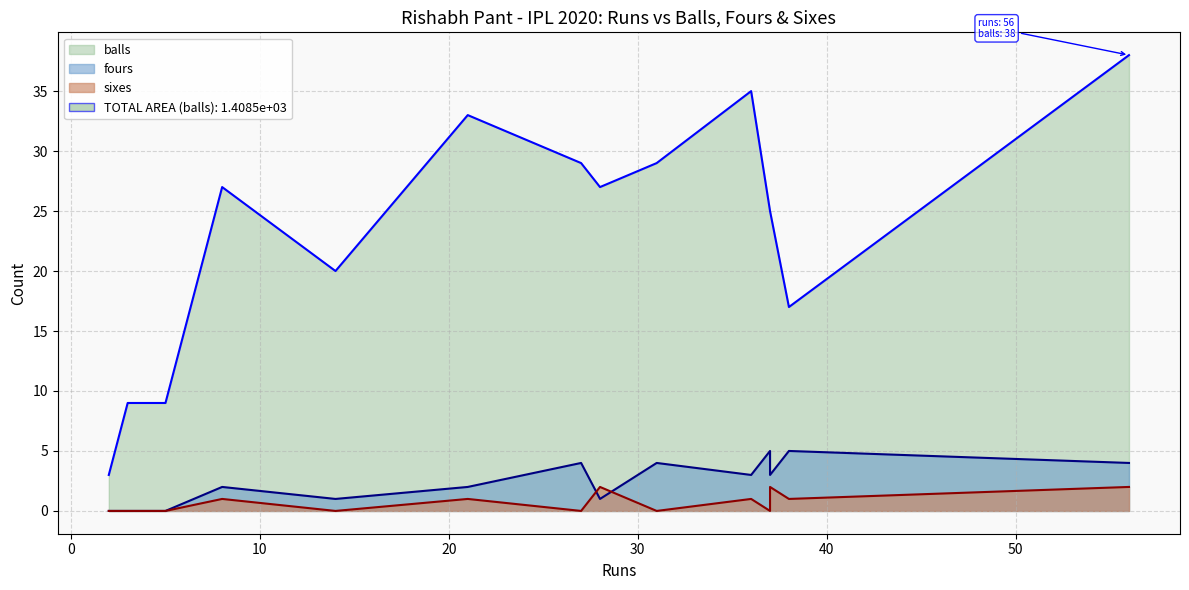

Reading left to right, extract all data points from this chart.

balls: 3	9	9	27	20	33	29	27	29	35	25	25	17	38
fours: 0	0	0	2	1	2	4	1	4	3	5	3	5	4
sixes: 0	0	0	1	0	1	0	2	0	1	0	2	1	2